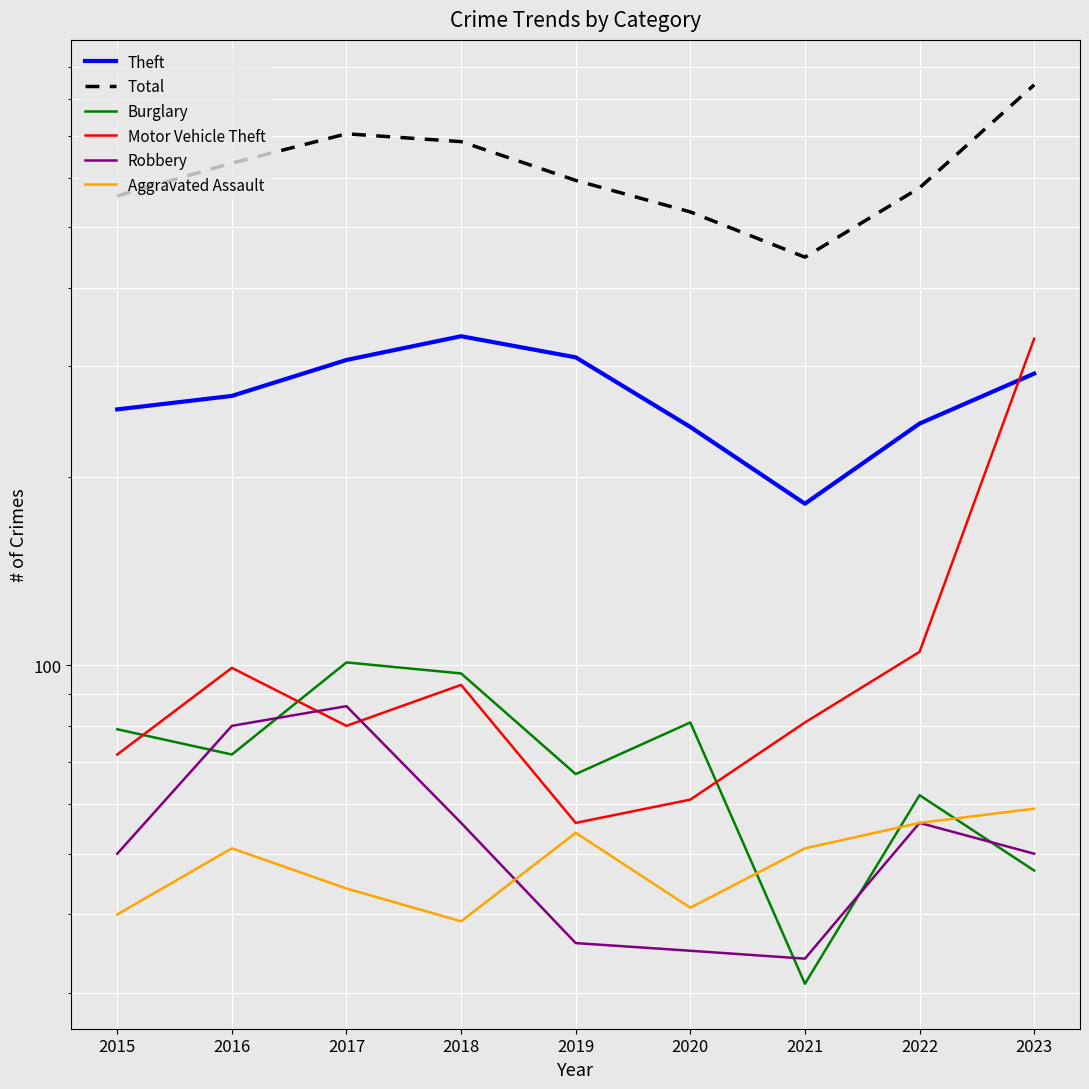

Reading left to right, list all the values displayed in this chart.

Theft: 2015=256	2016=269	2017=307	2018=335	2019=310	2020=240	2021=181	2022=243	2023=292
Total: 2015=561	2016=633	2017=705	2018=685	2019=594	2020=529	2021=448	2022=578	2023=844
Burglary: 2015=79	2016=72	2017=101	2018=97	2019=67	2020=81	2021=31	2022=62	2023=47
Motor Vehicle Theft: 2015=72	2016=99	2017=80	2018=93	2019=56	2020=61	2021=81	2022=105	2023=332
Robbery: 2015=50	2016=80	2017=86	2018=56	2019=36	2020=35	2021=34	2022=56	2023=50
Aggravated Assault: 2015=40	2016=51	2017=44	2018=39	2019=54	2020=41	2021=51	2022=56	2023=59